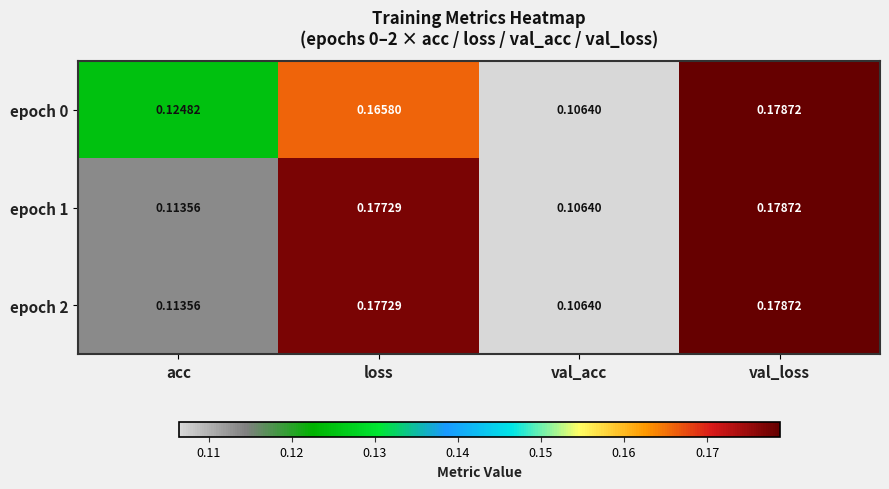

At which label does epoch 1 reach its peak?

val_loss